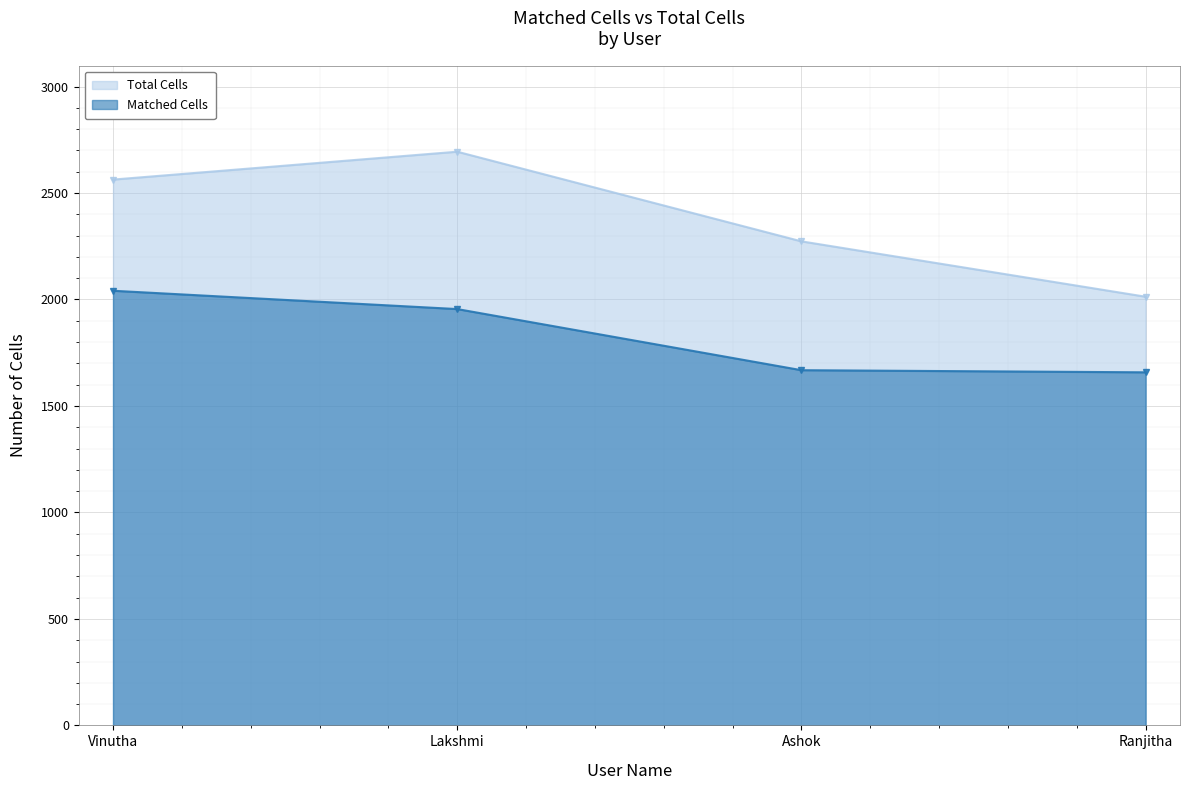

What is the sum of the Total Cells values at Ashok and Vinutha?

4836